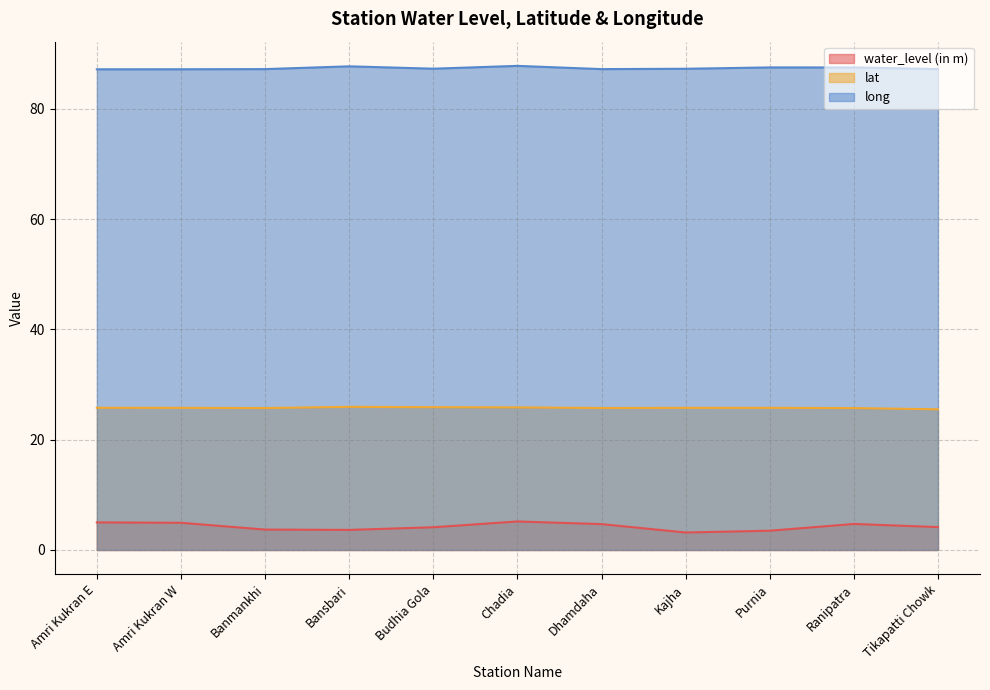

How many series are shown in this chart?

3